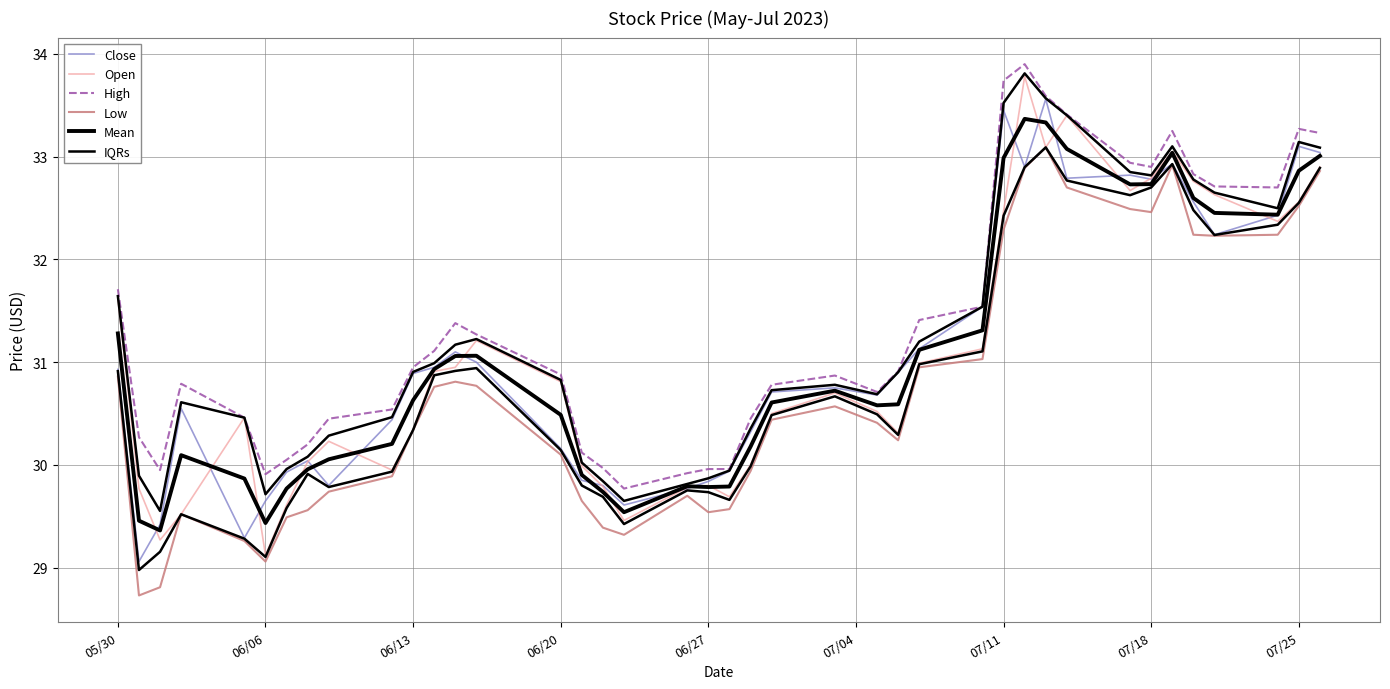

True or false: Low has more than 2 points higher than both neighbors.

True